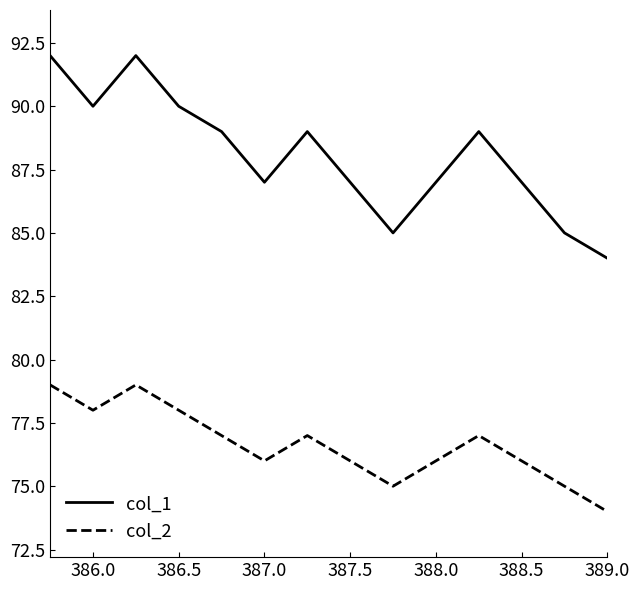

Rank the series by their average value, from lowest to highest.

col_2, col_1